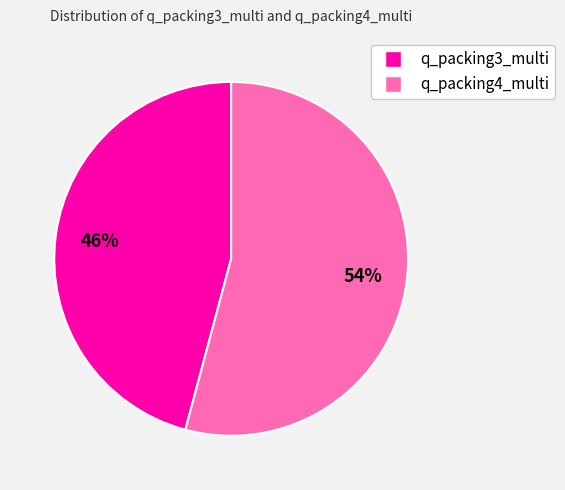

What percentage is the q_packing4_multi slice, to the nearest percent?

54%